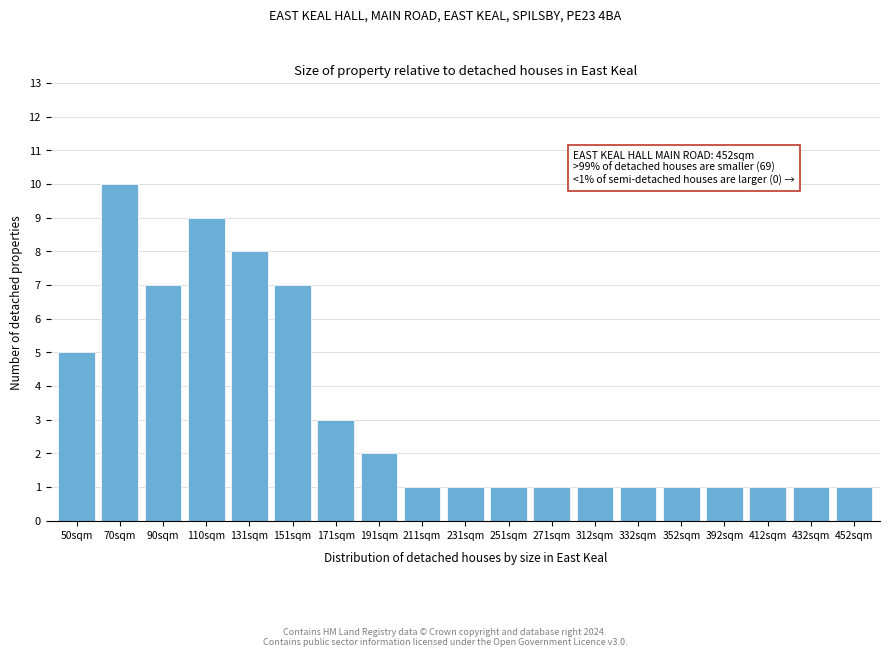

Reading left to right, extract all data points from this chart.

5	10	7	9	8	7	3	2	1	1	1	1	1	1	1	1	1	1	1